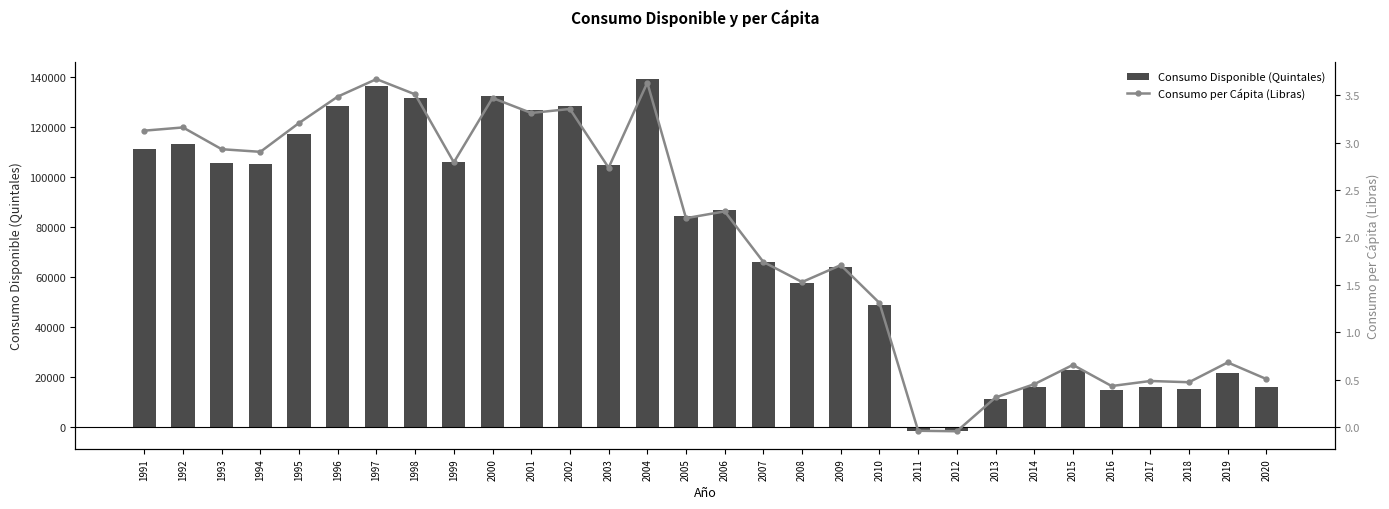

What is the maximum value for Consumo Disponible (Quintales)?

139012